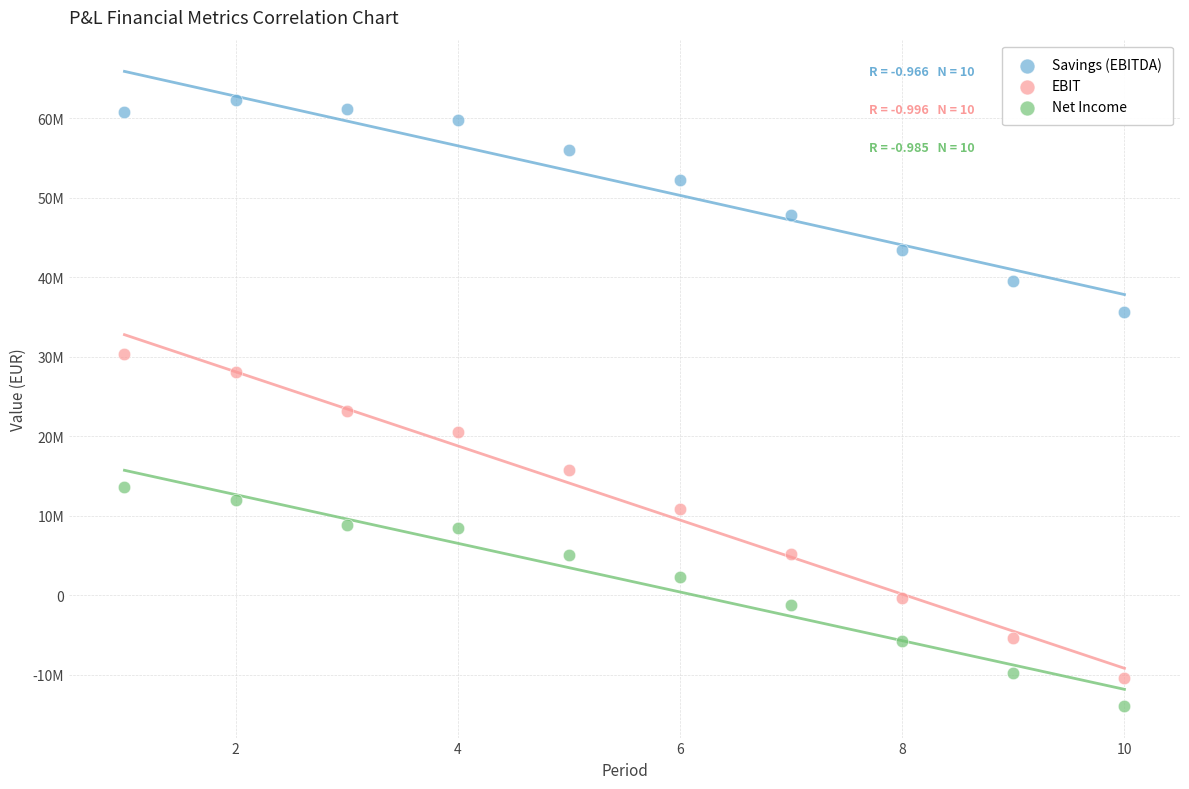

Which series has the largest Y range (max minus min)?

EBIT